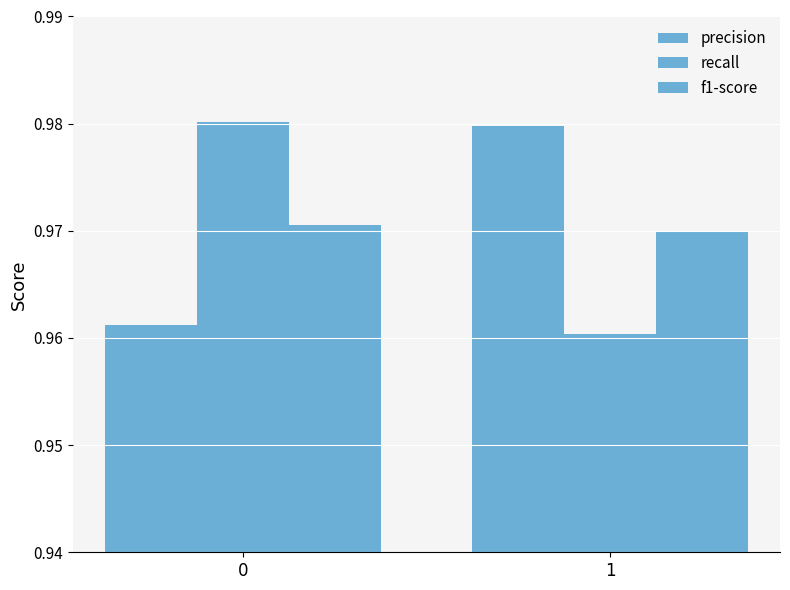

How many series are shown in this chart?

3